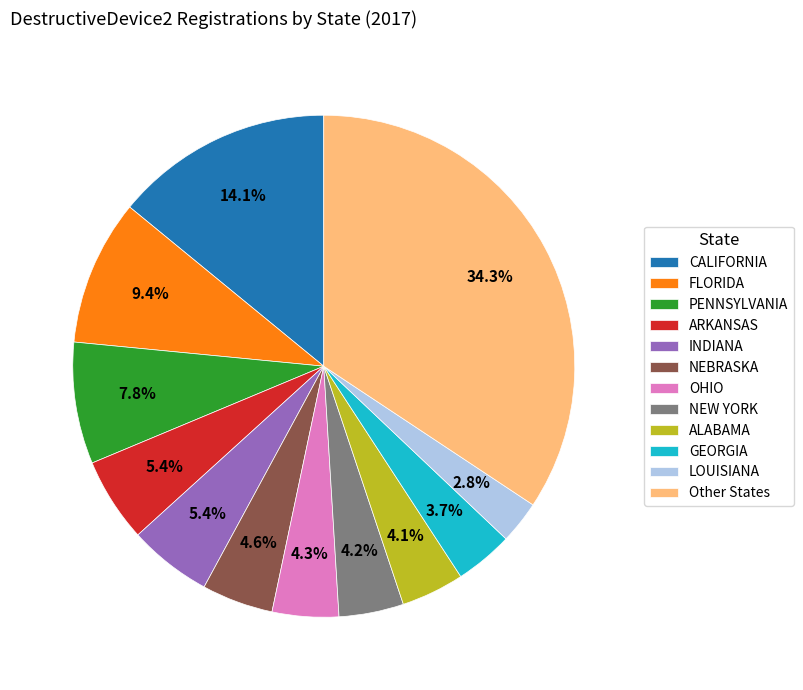

How many segments does this pie chart have?

12